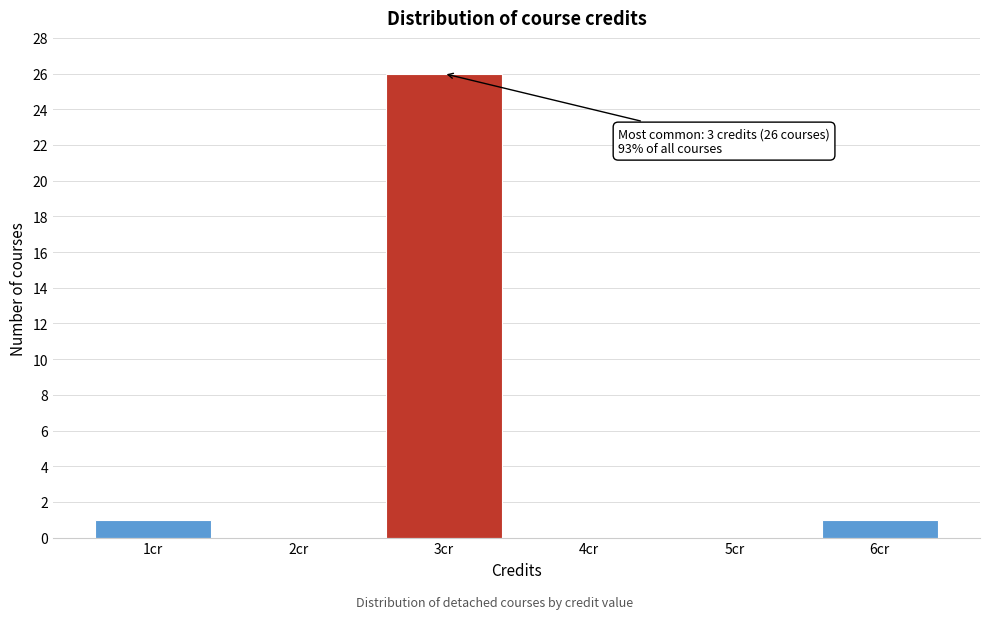

Which range on the x-axis has the tallest bar?

2.5 to 3.5